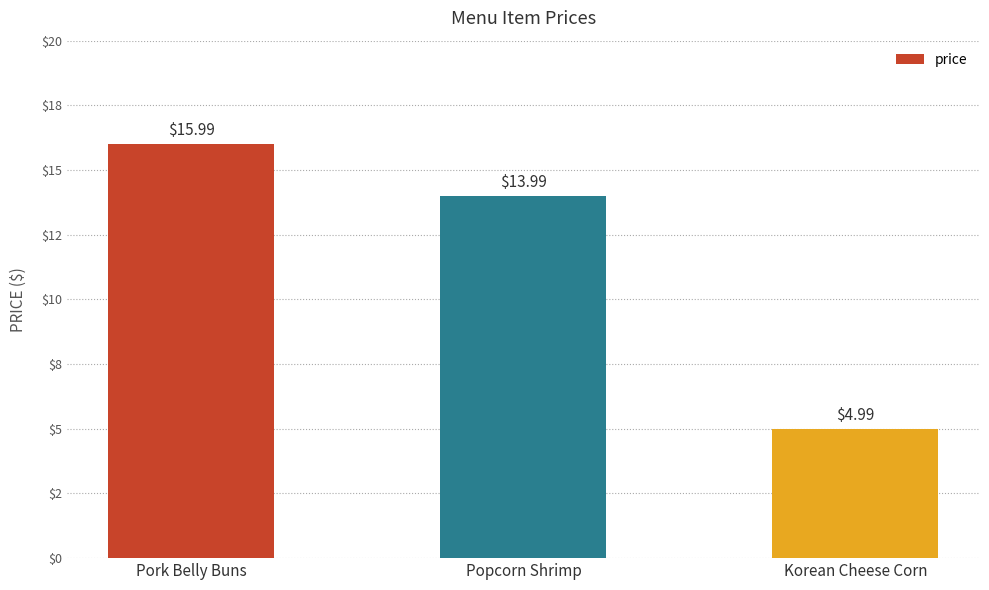

Does the chart contain any negative values?

No